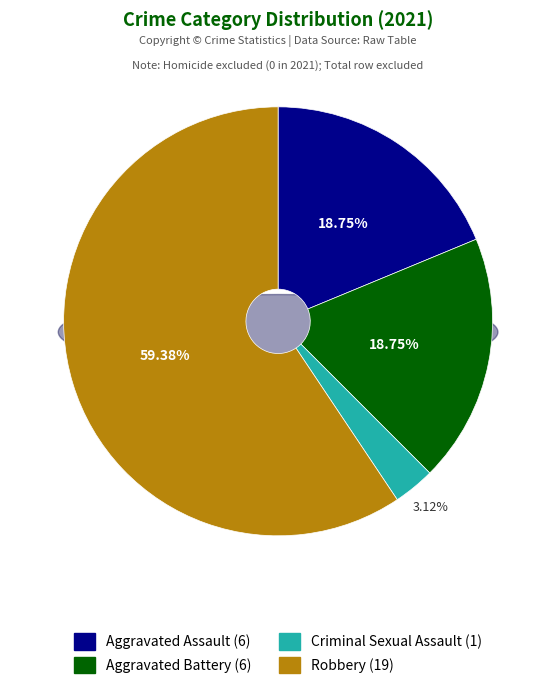

Count the number of slices in the pie.

4